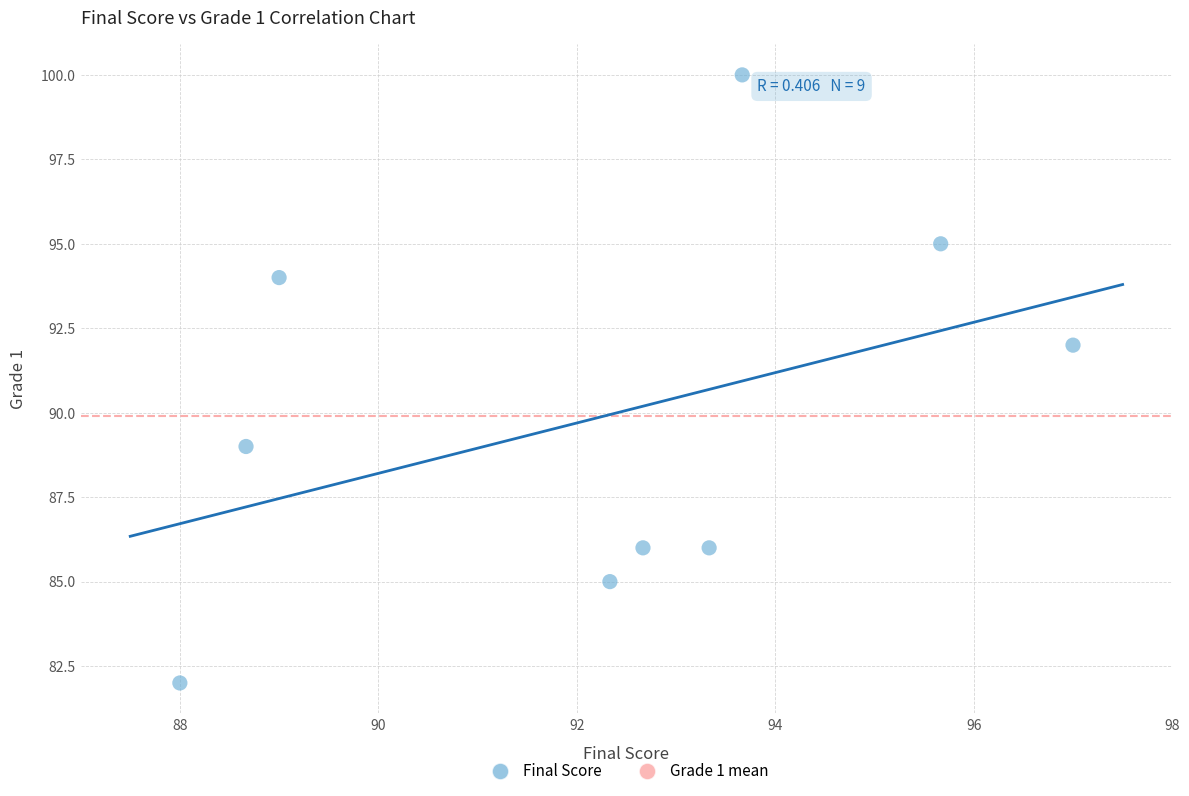

What Y value in the scatter plot is closest to 91?

92